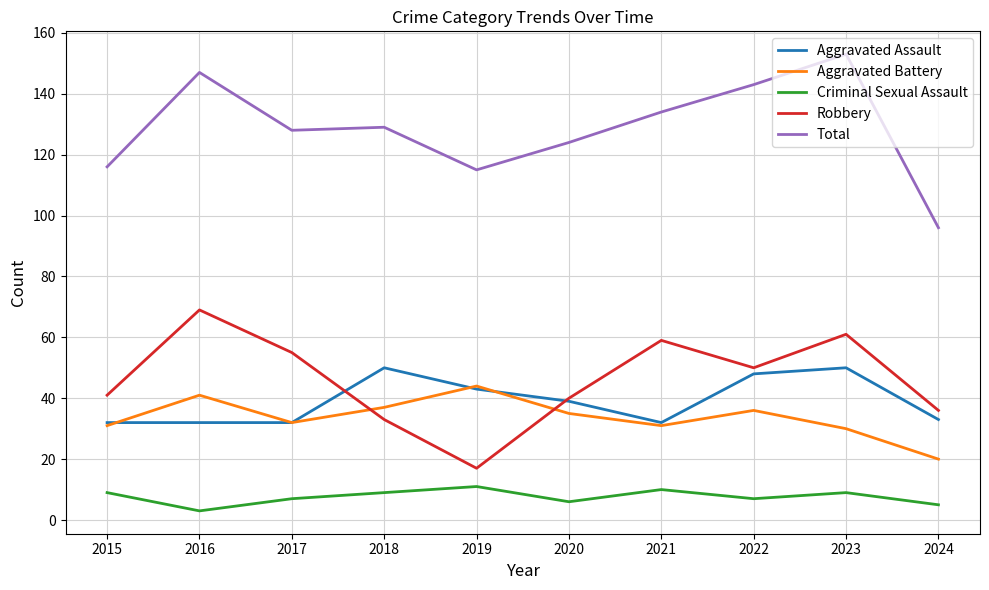

Where is the first local minimum for Robbery?

2019